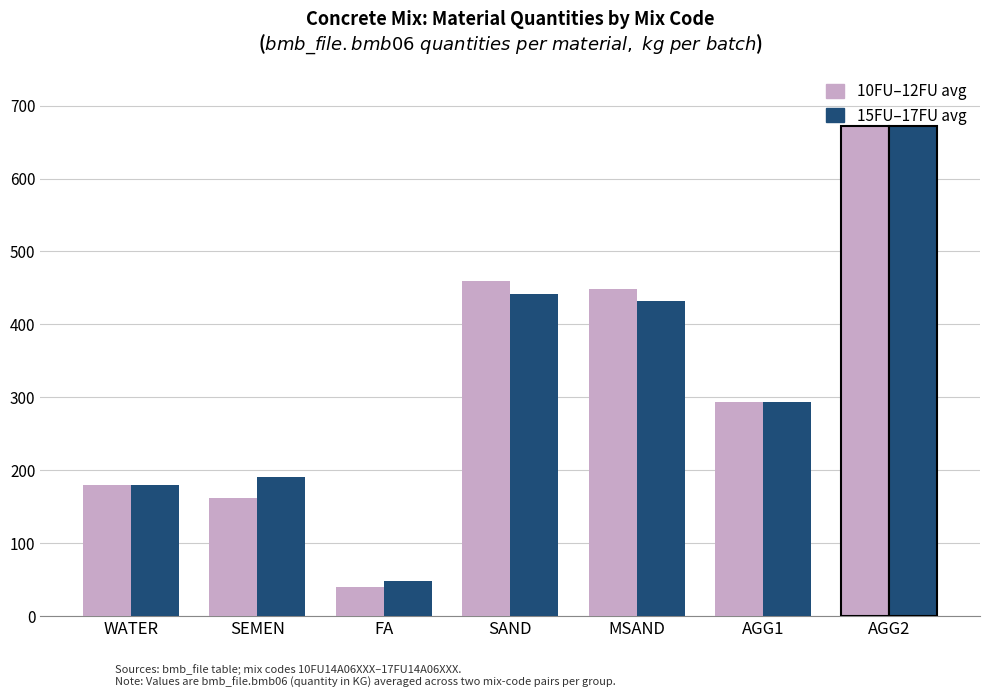

The value of 10FU–12FU avg at FA is 40.5. True or false?

True